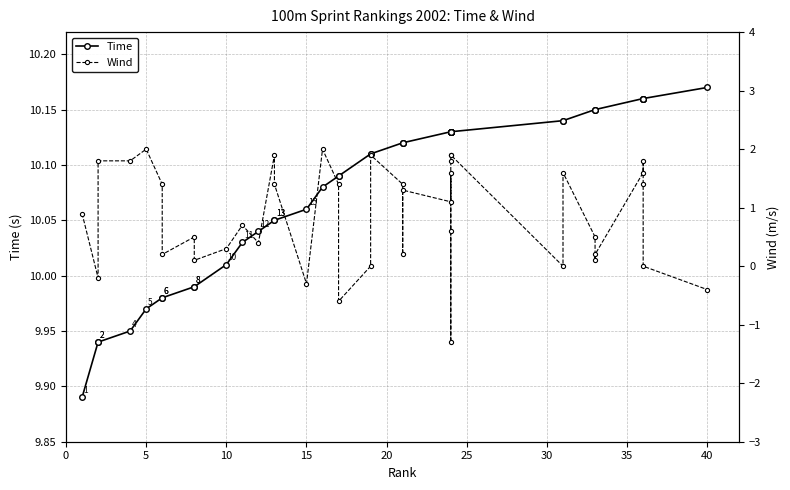

True or false: Wind and Time cross at least once.

False